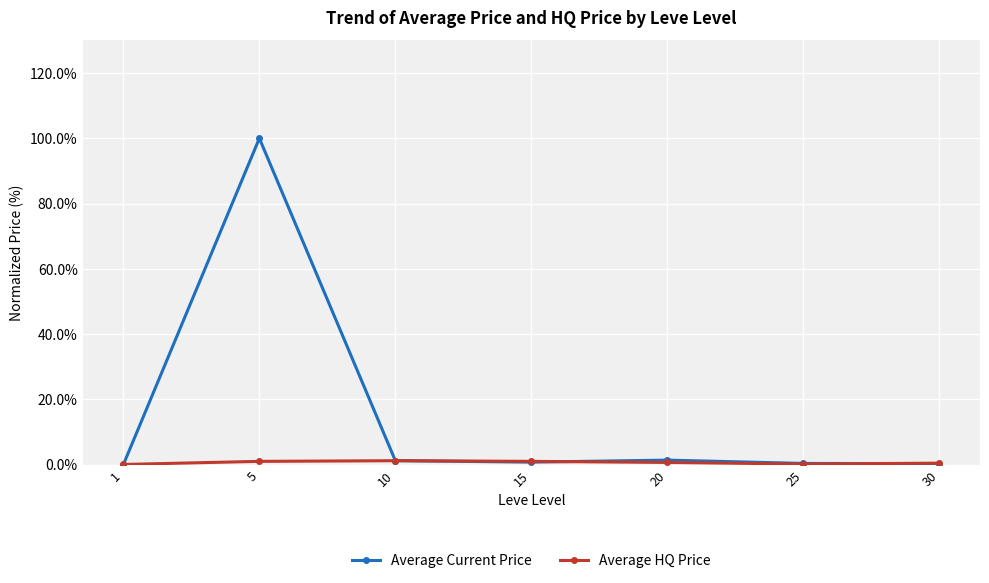

At which category is the sum across all series the highest?

5